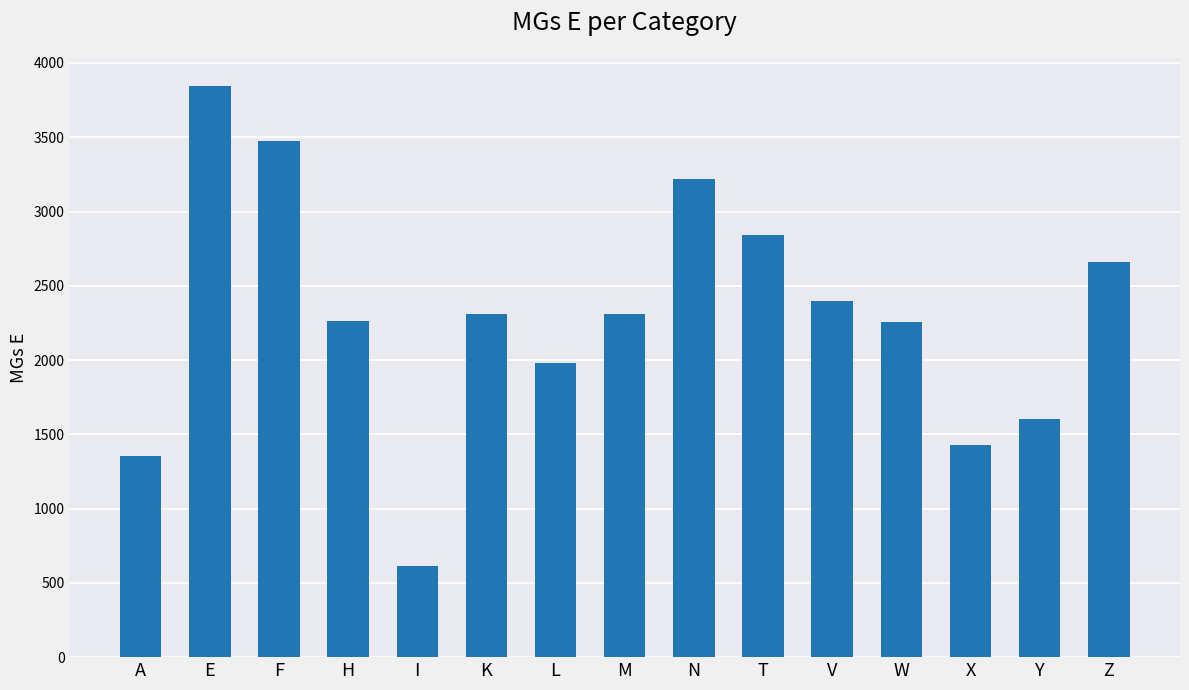

Between X and W, which is larger?

W